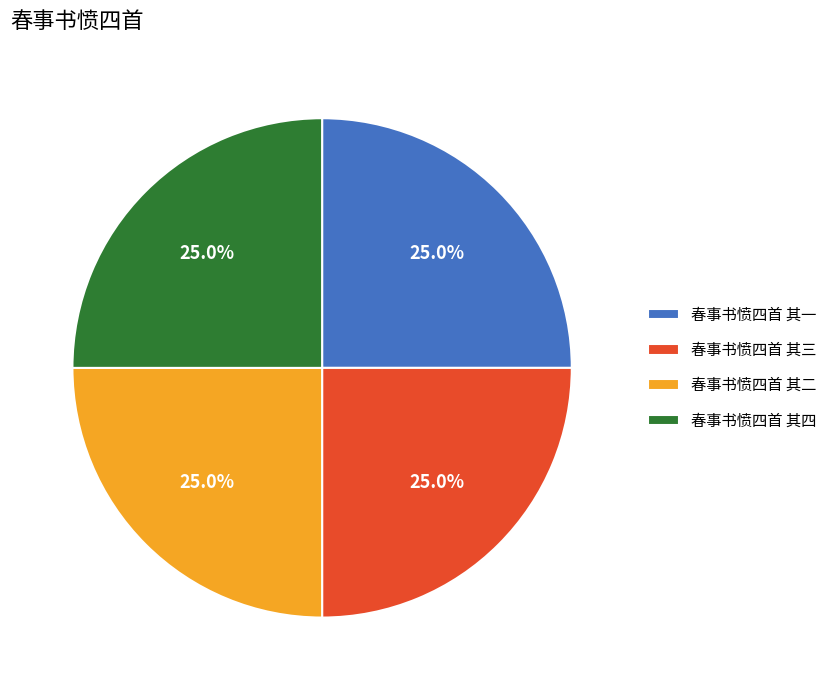

What portion of the pie excludes 春事书愤四首 其二?

75.0%